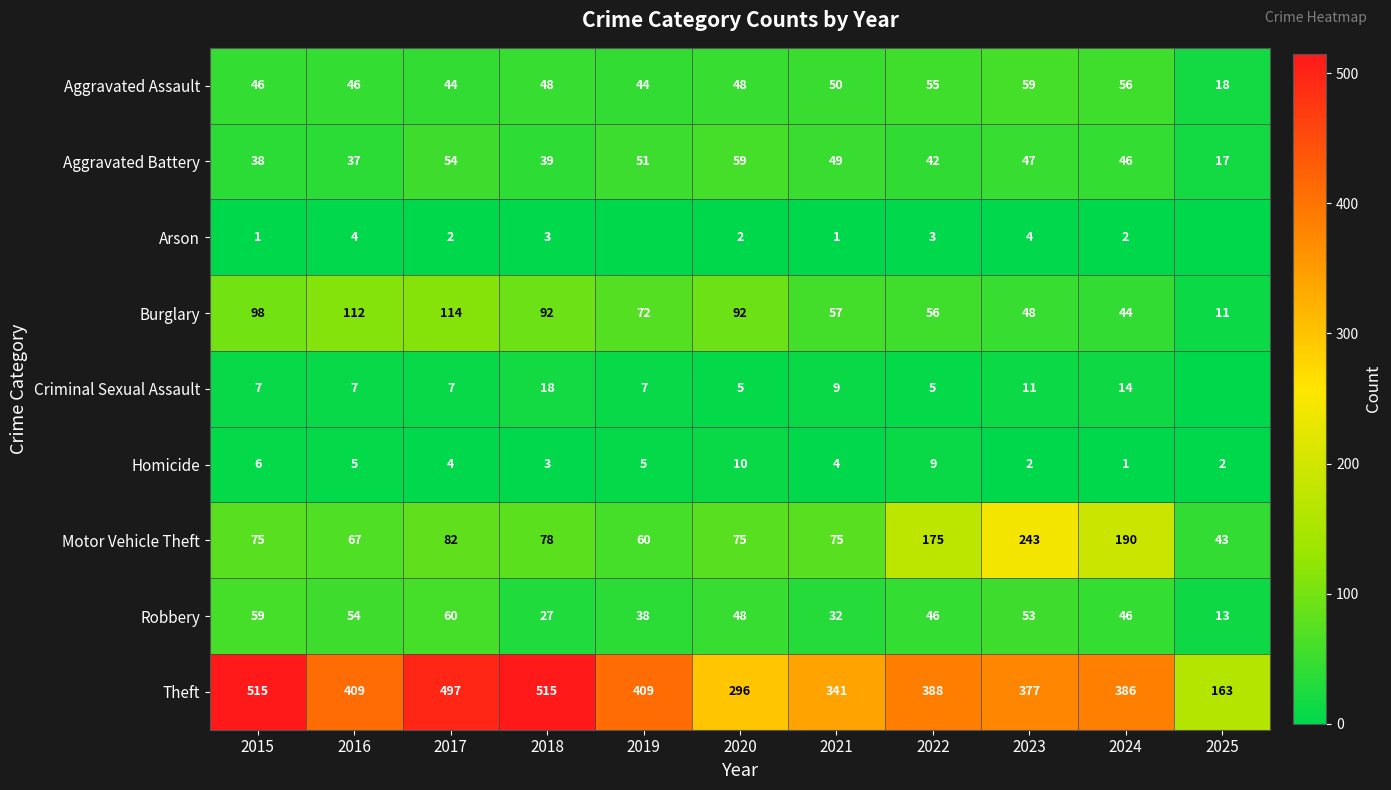

The Arson series shows 2 at 2022. True or false?

False